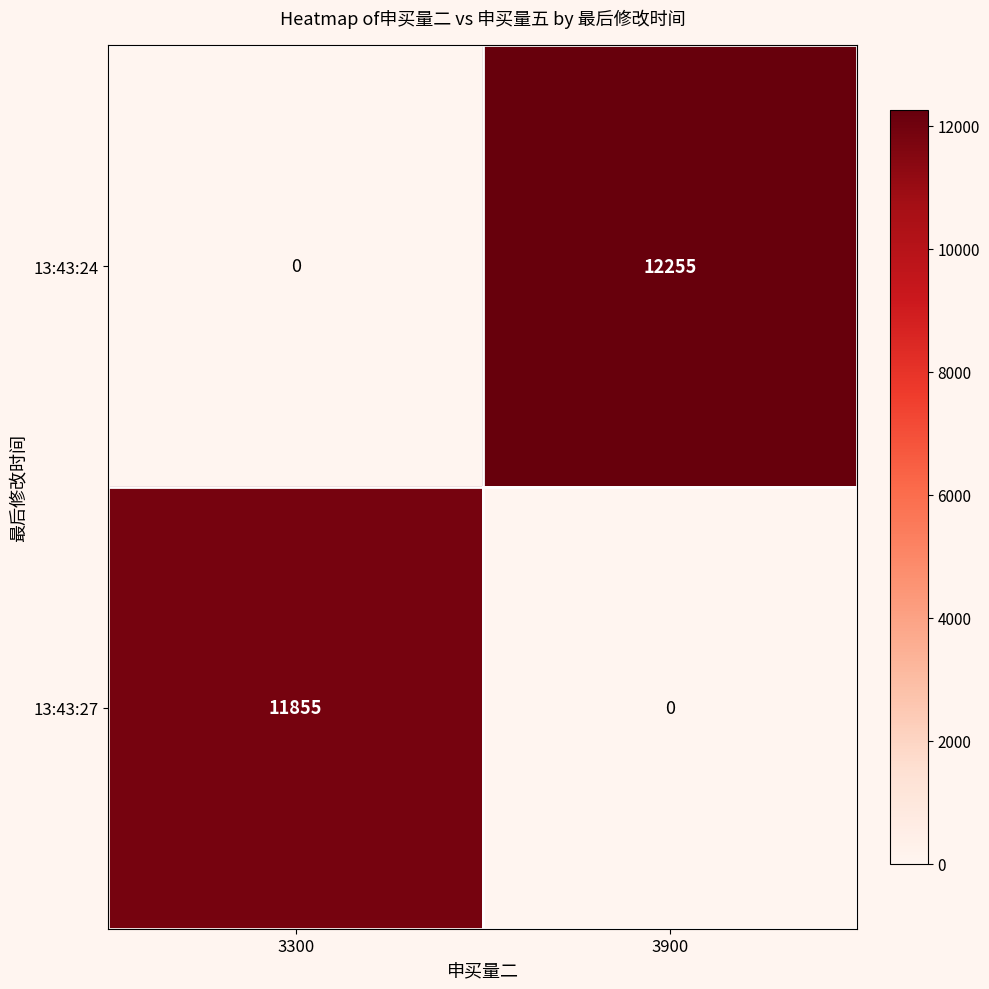

How many distinct data groups are displayed?

2